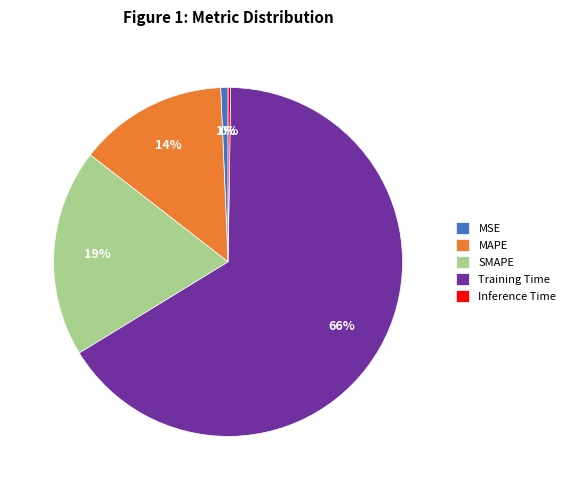

Does Training Time represent more than half of the total?

Yes